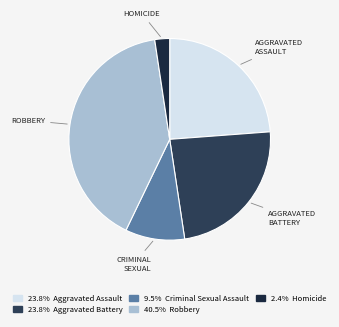

How many slices are in this pie chart?

5